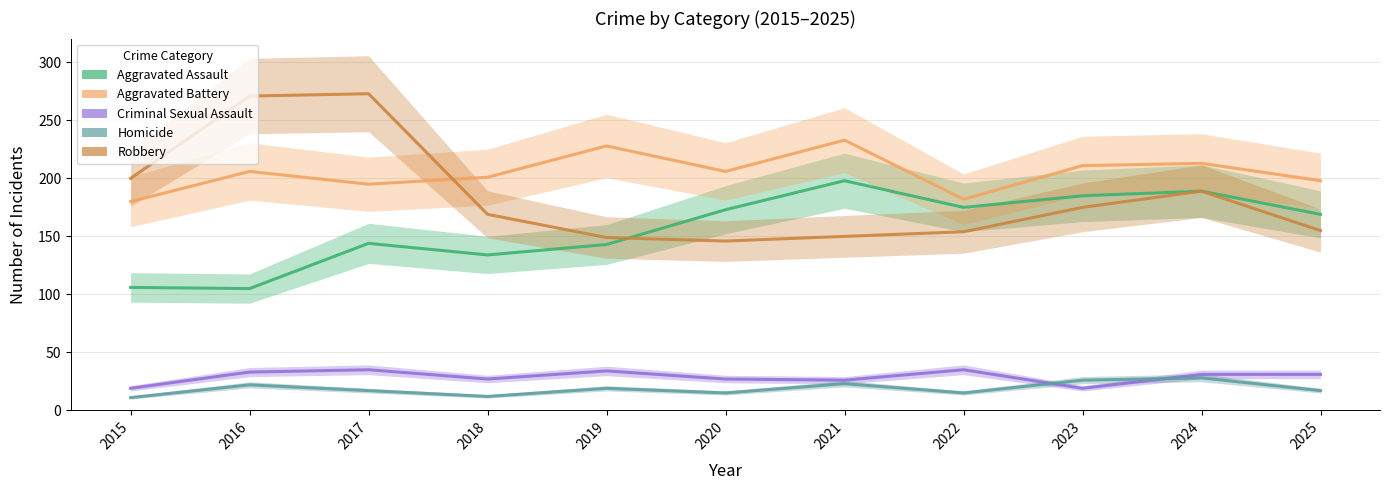

What are all the series names shown in the legend?

Aggravated Assault, Aggravated Battery, Criminal Sexual Assault, Homicide, Robbery